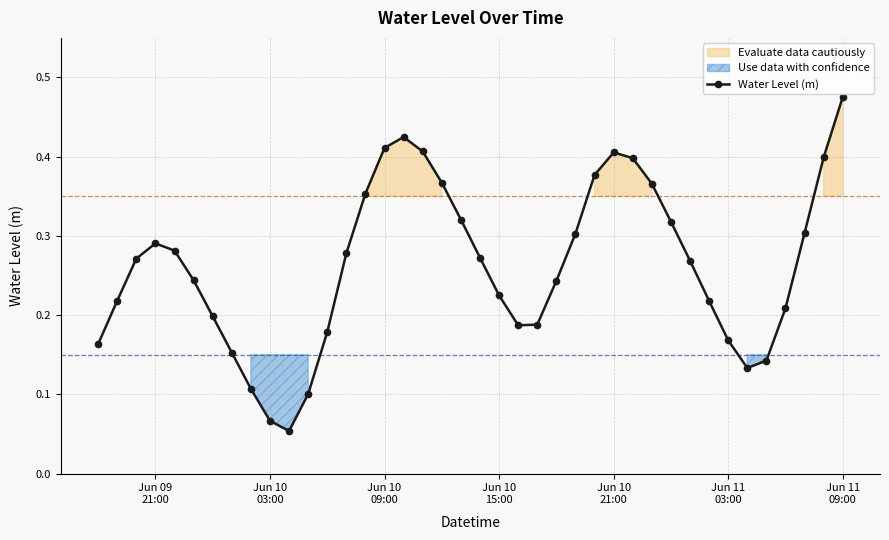

True or false: there are more than 0 points higher than both neighbors.

True